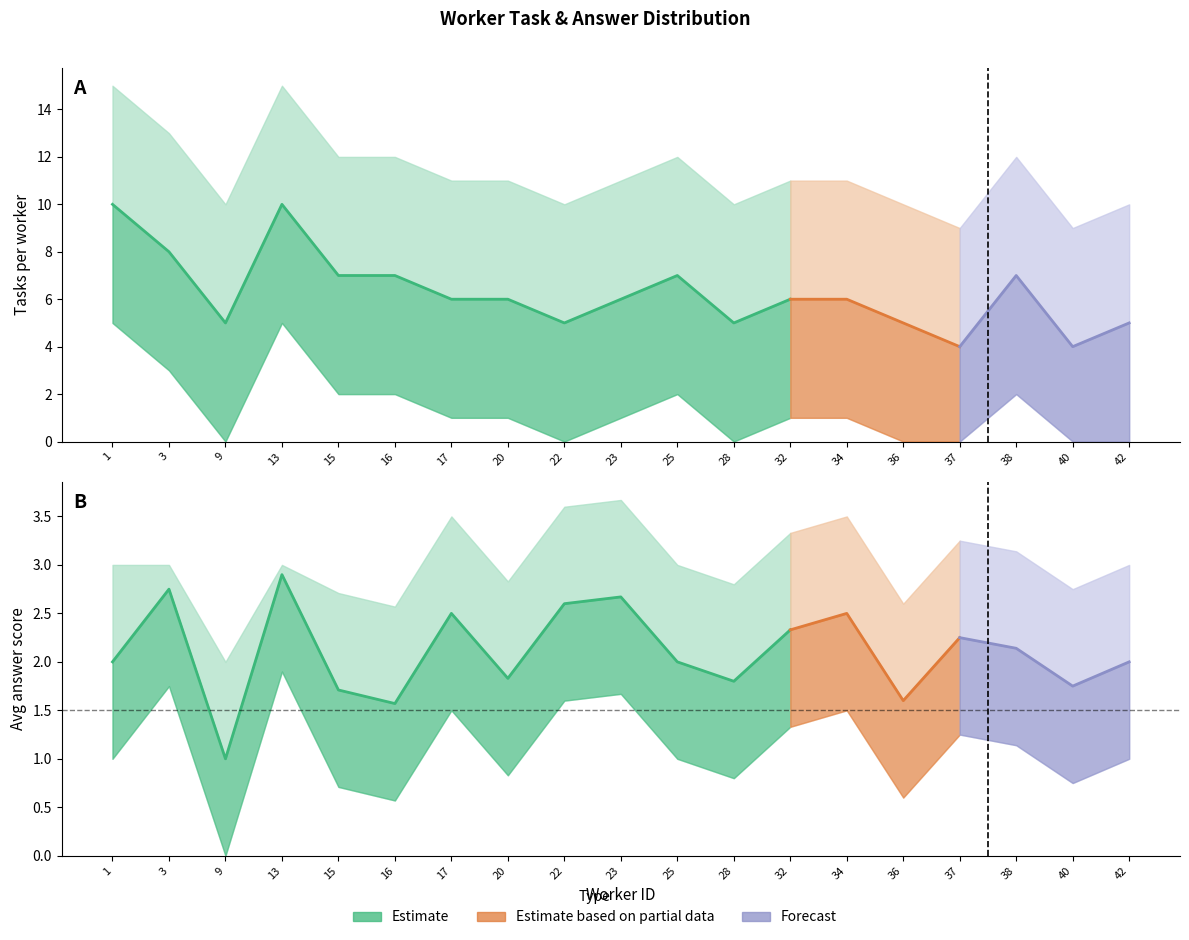

What is the spread (max minus min) of values at 40?

9.0